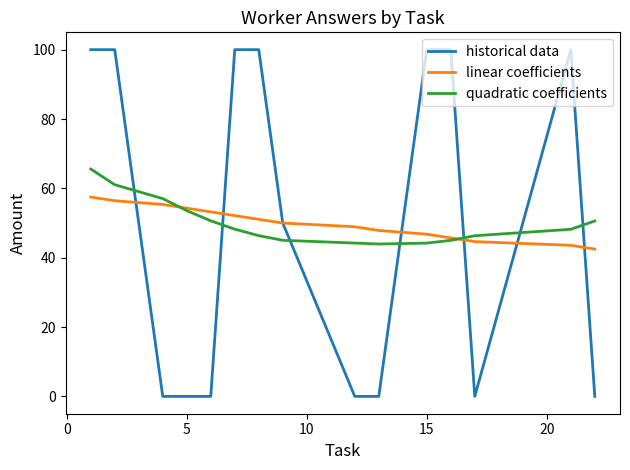

Which series has the largest range (max minus min)?

historical data